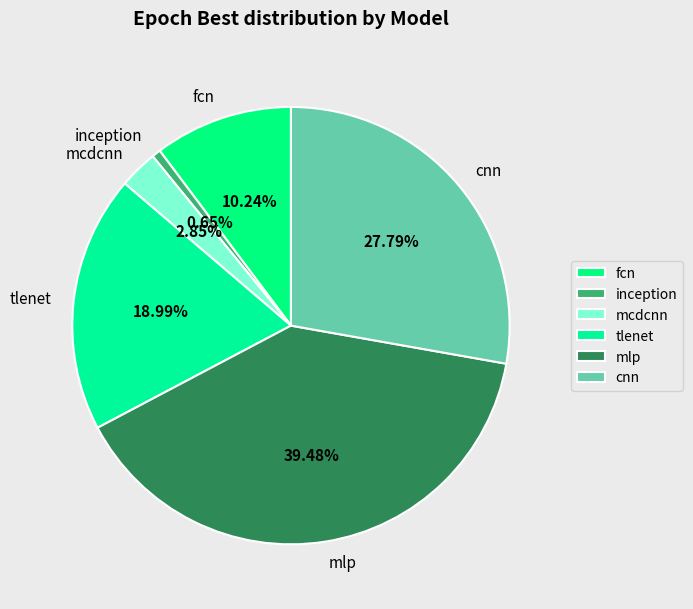

Combined, what portion of the pie is mlp and mcdcnn?

42.3%